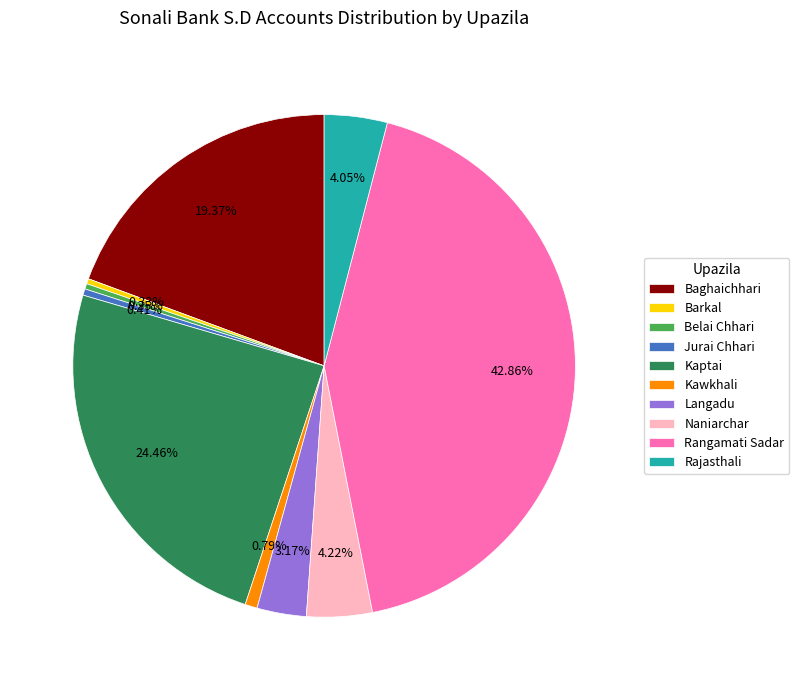

Combined, do Kawkhali and Belai Chhari account for over 50%?

No